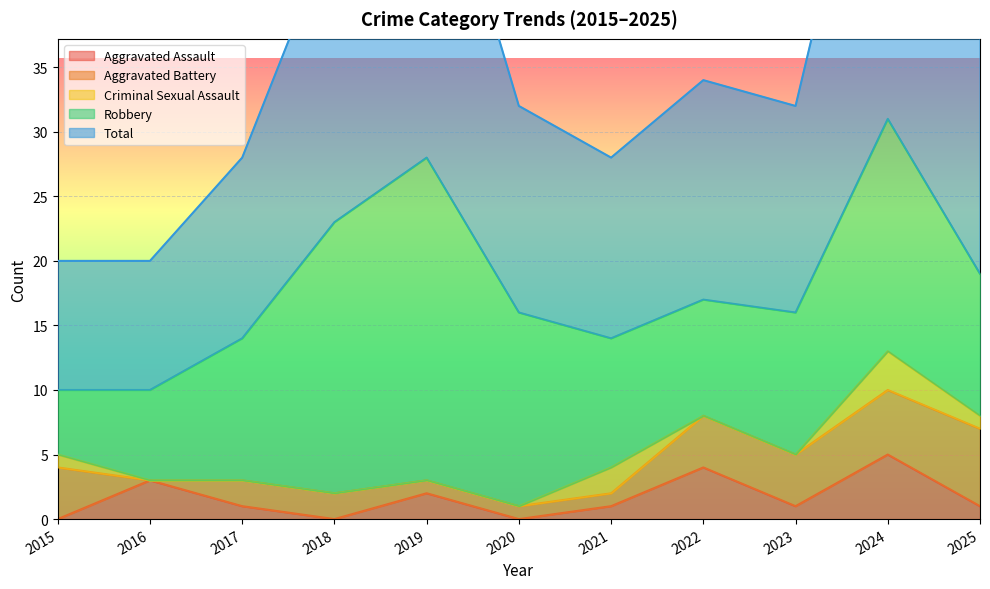

True or false: Robbery and Aggravated Battery cross at least once.

False